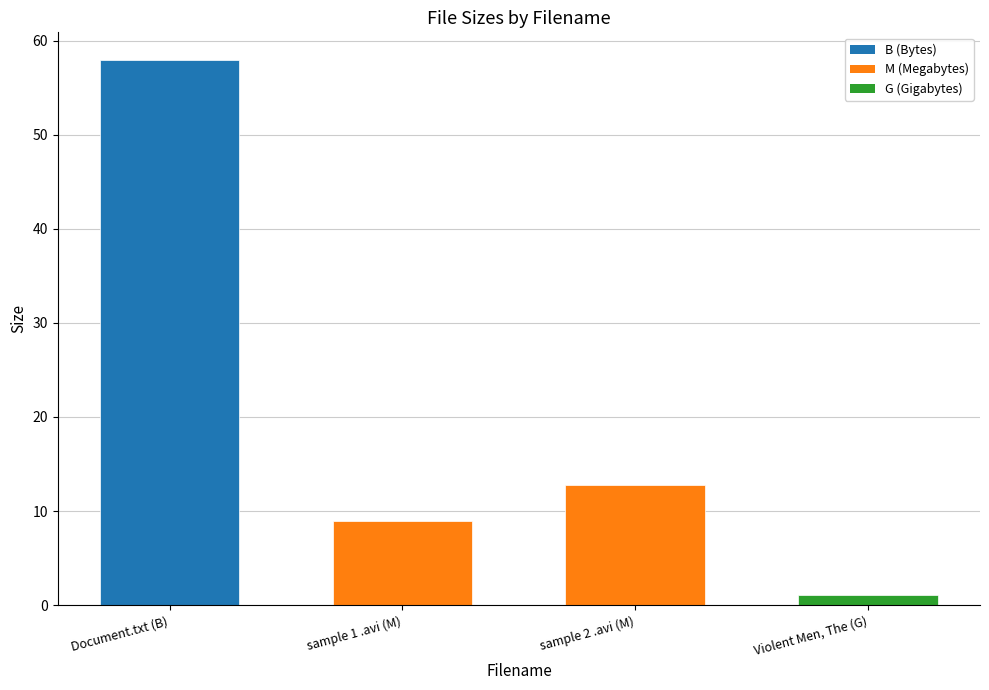

True or false: the data shows 12.8 at sample 2 .avi (M).

True